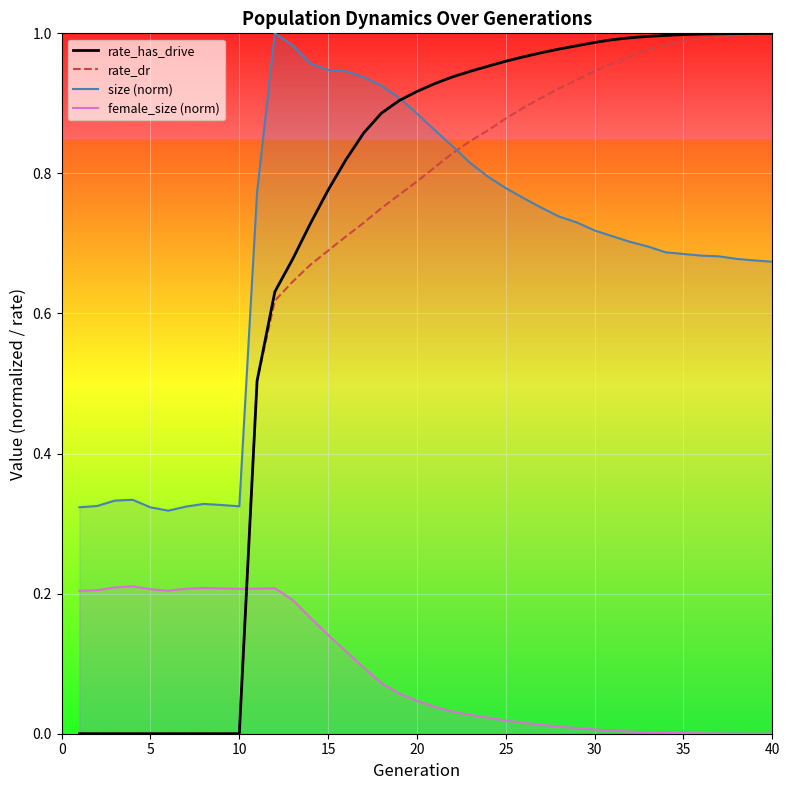

Is it true that size (norm) equals 1.3 at 25?

False